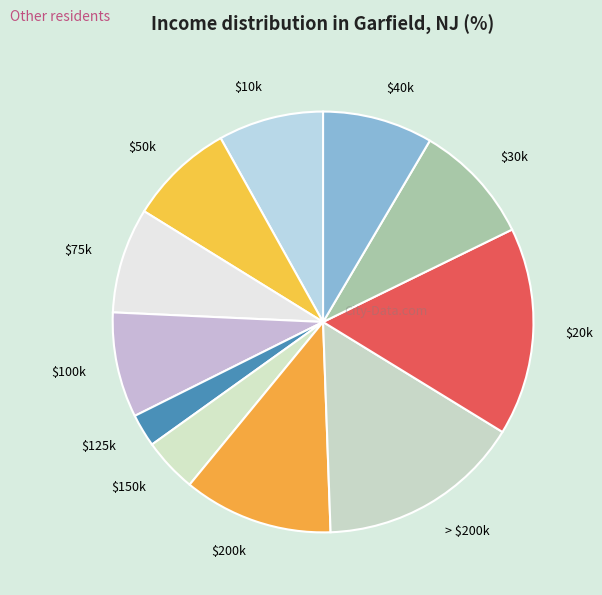

Which category has the smallest portion of the pie?

$125k